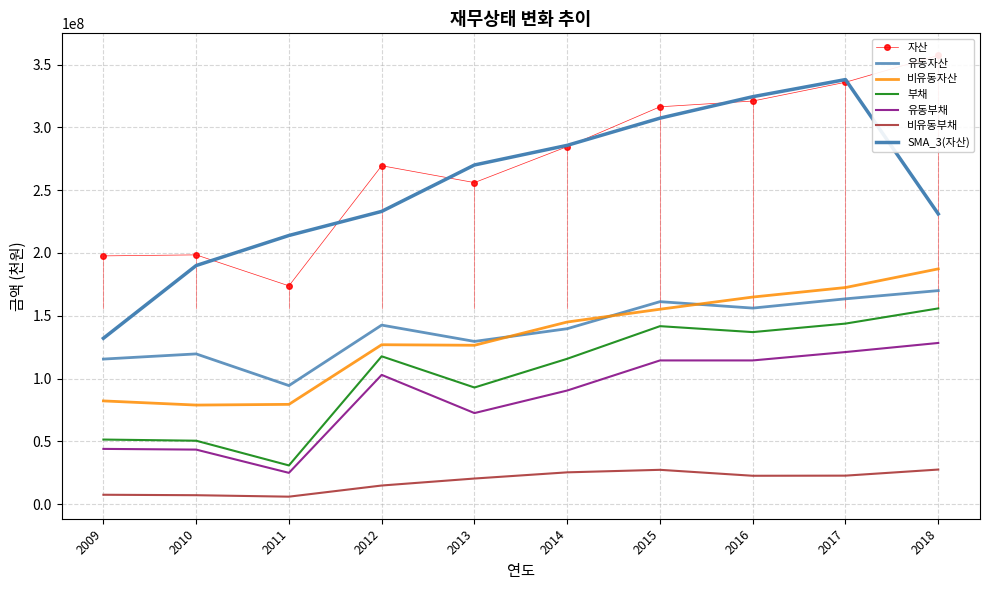

Rank the categories by 부채 value from lowest to highest.

2011, 2010, 2009, 2013, 2014, 2012, 2016, 2015, 2017, 2018